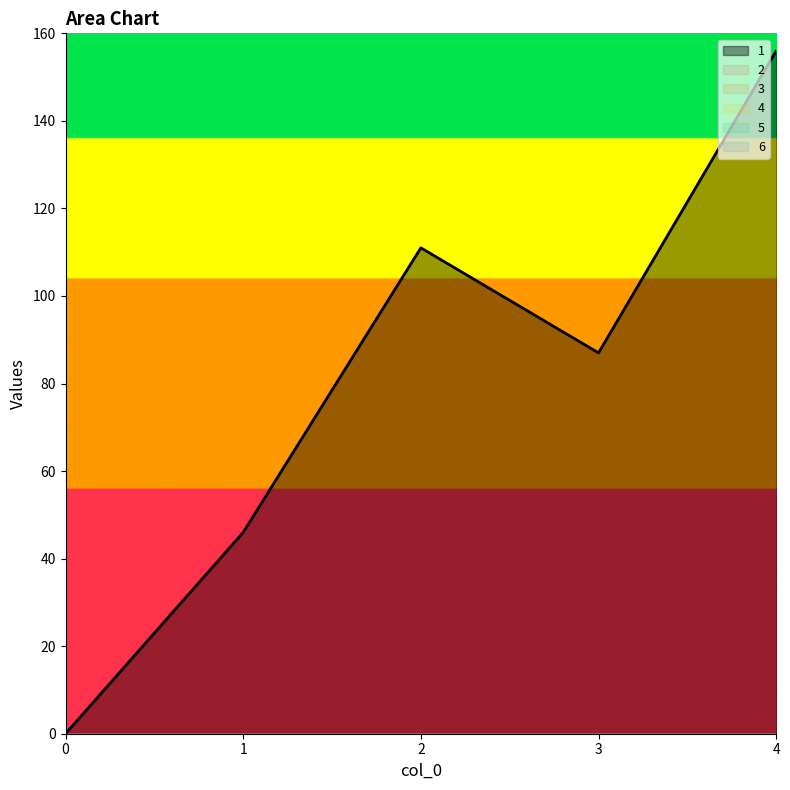

True or false: 3 has more than 2 interior local peaks.

False